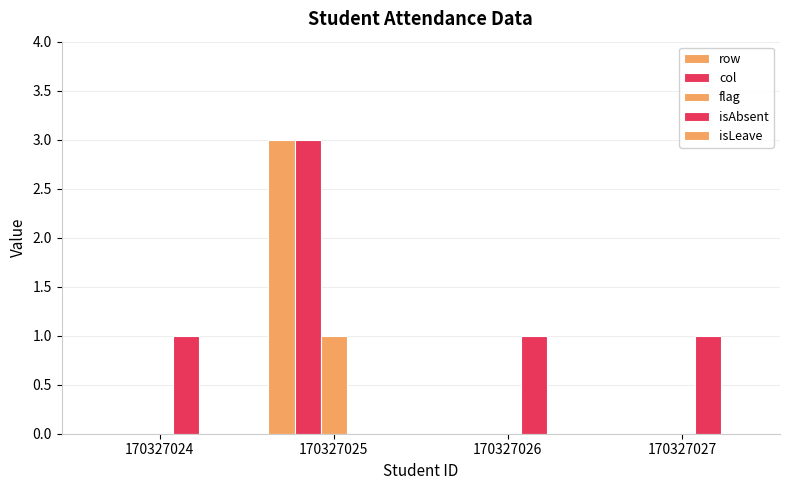

Rank the categories by flag value from lowest to highest.

170327024, 170327026, 170327027, 170327025